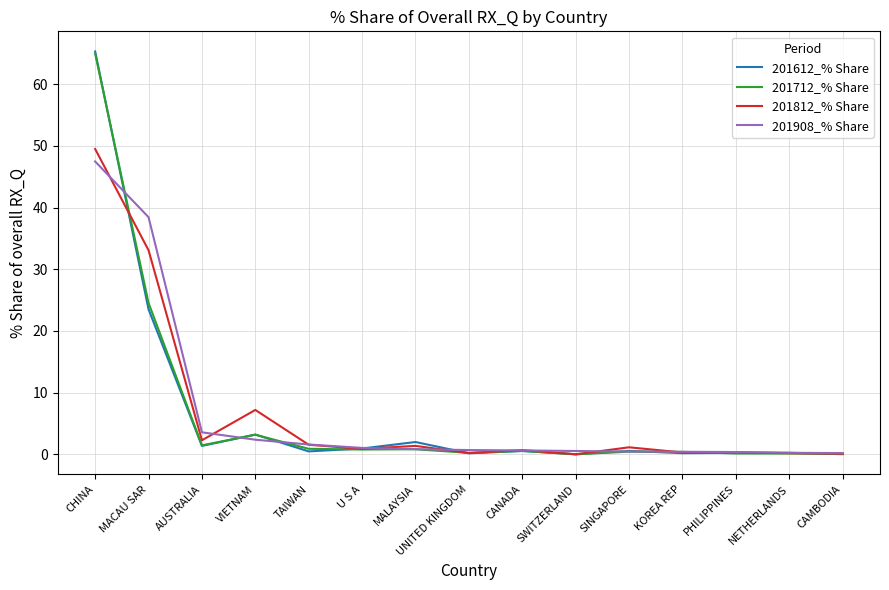

What value does the 201908_% Share series have at U S A?

1.0